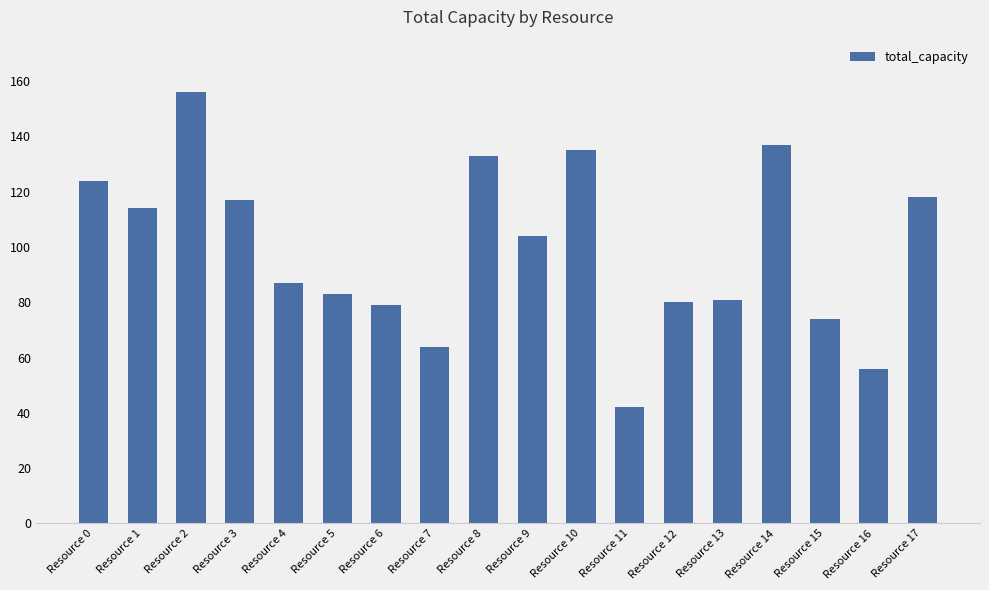

What is the minimum value shown in the chart?

42